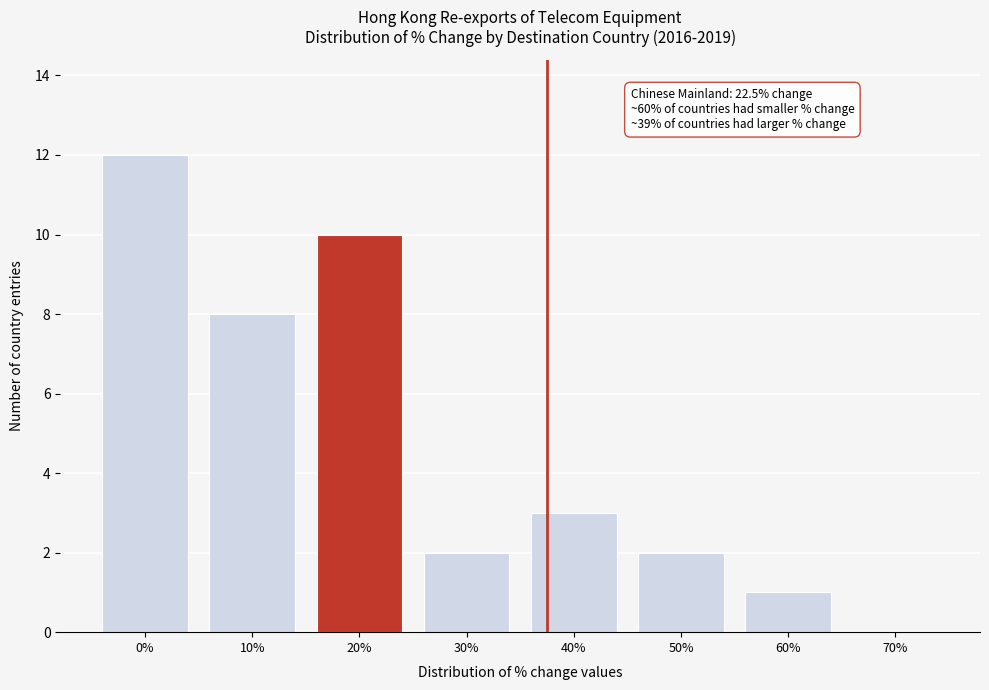

Reading left to right, list all the values displayed in this chart.

0%=12	10%=8	20%=10	30%=2	40%=3	50%=2	60%=1	70%=0